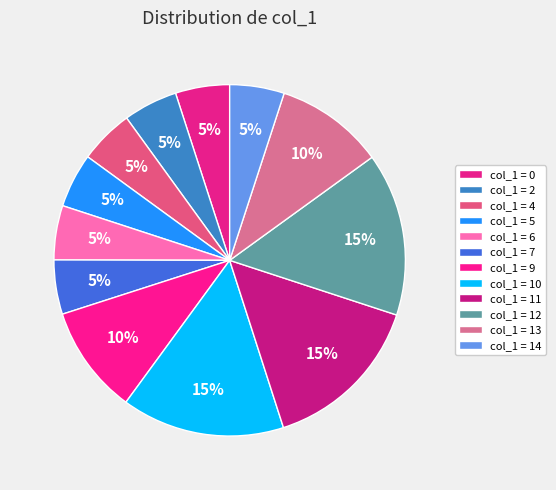

Count the number of slices in the pie.

12